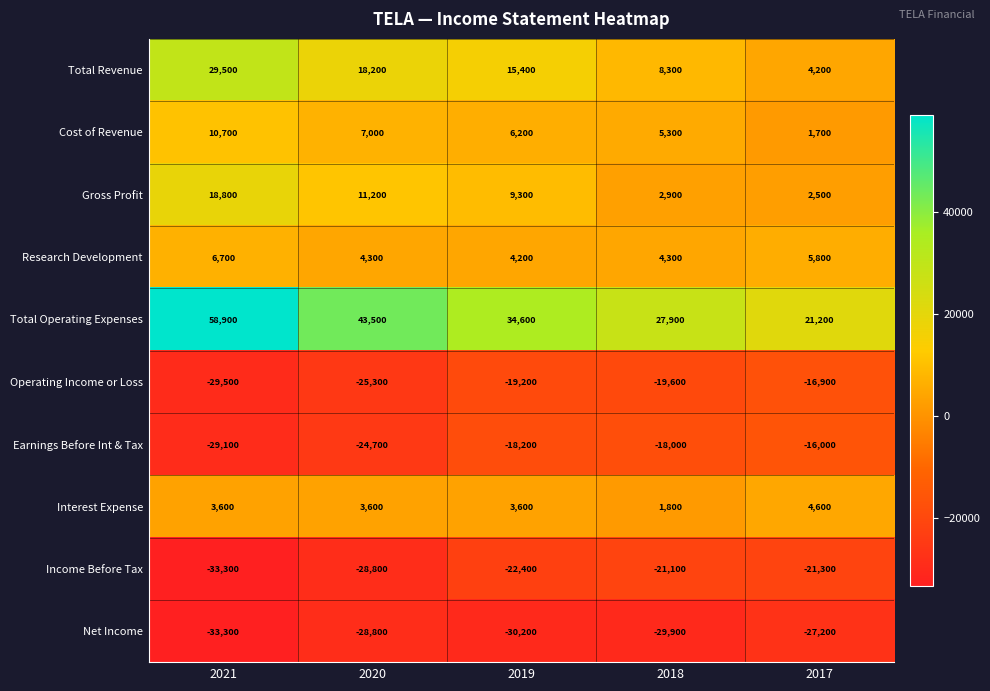

What is the maximum value for Total Revenue?

29500